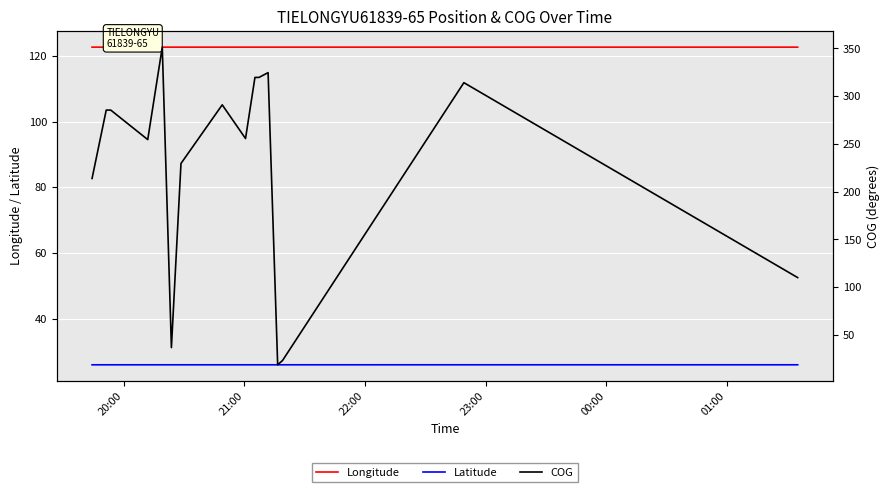

Which series has the largest total across all categories?

COG